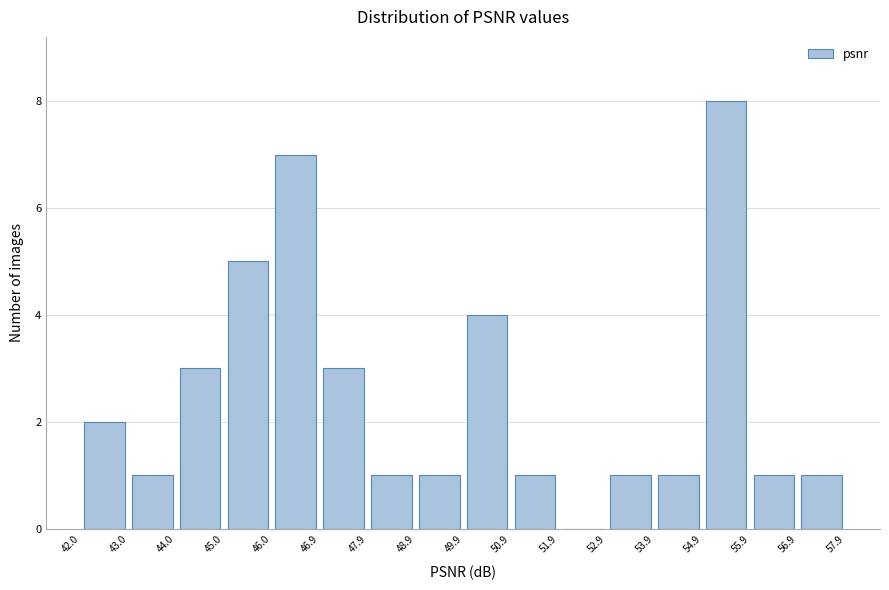

Over which range of the x-axis is the bar tallest?

54.9 to 55.9